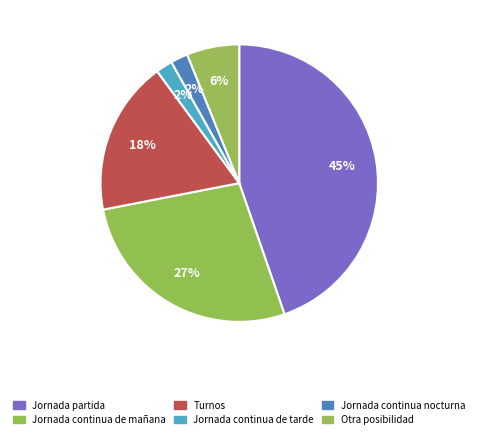

To the nearest percent, what portion does Jornada continua nocturna represent?

2%